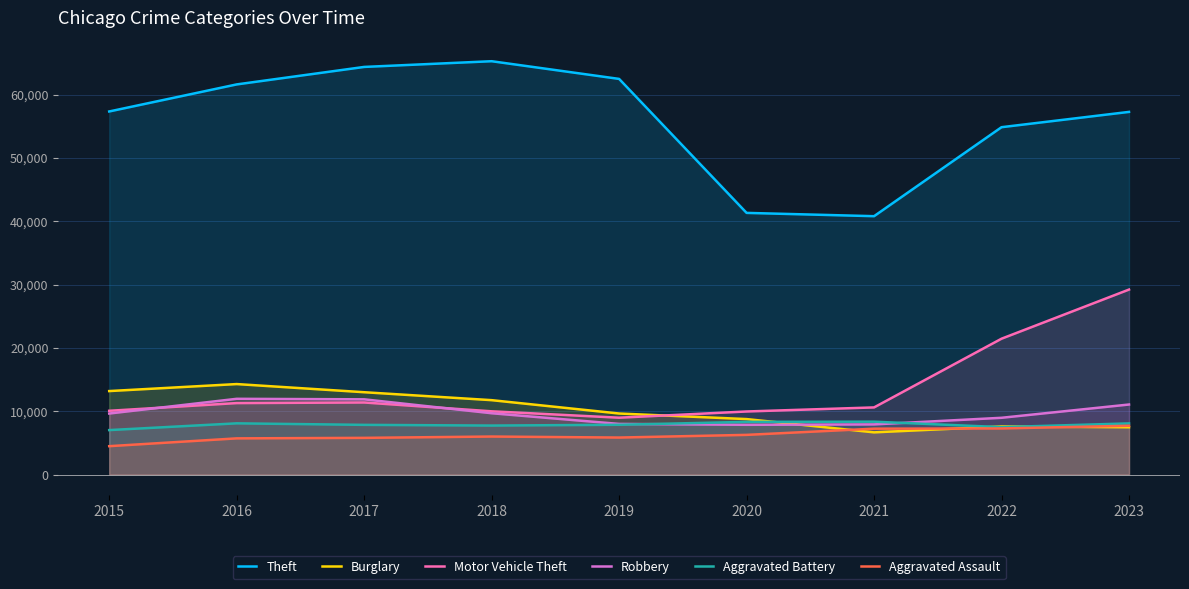

List the labels in order of Burglary value, largest first.

2016, 2015, 2017, 2018, 2019, 2020, 2022, 2023, 2021